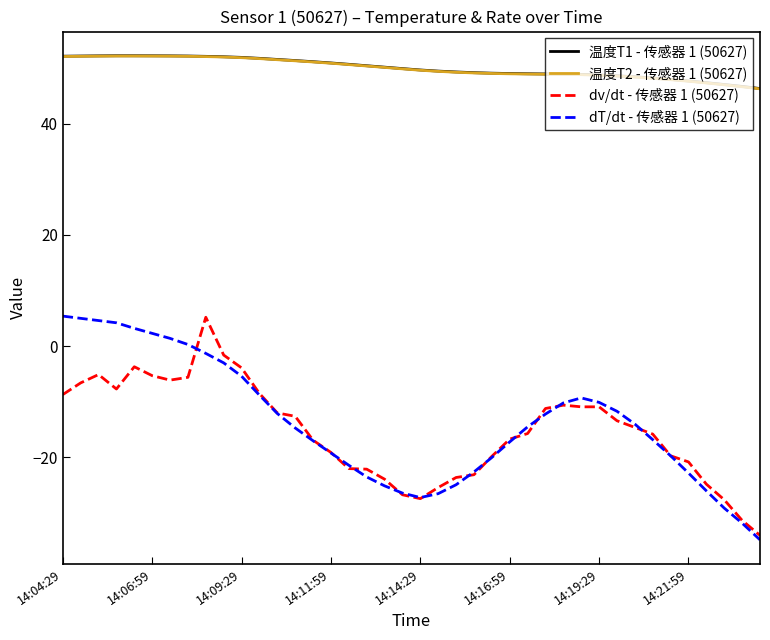

True or false: dT/dt - 传感器 1 (50627) and 温度T2 - 传感器 1 (50627) cross at least once.

False